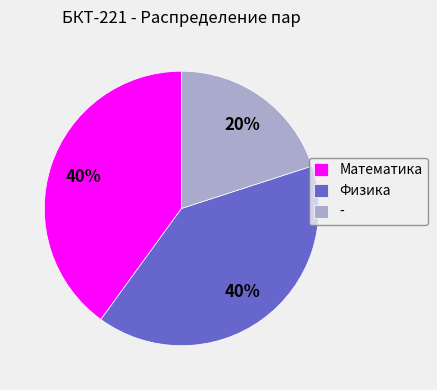

Do Математика and Физика together represent more than half of the pie?

Yes